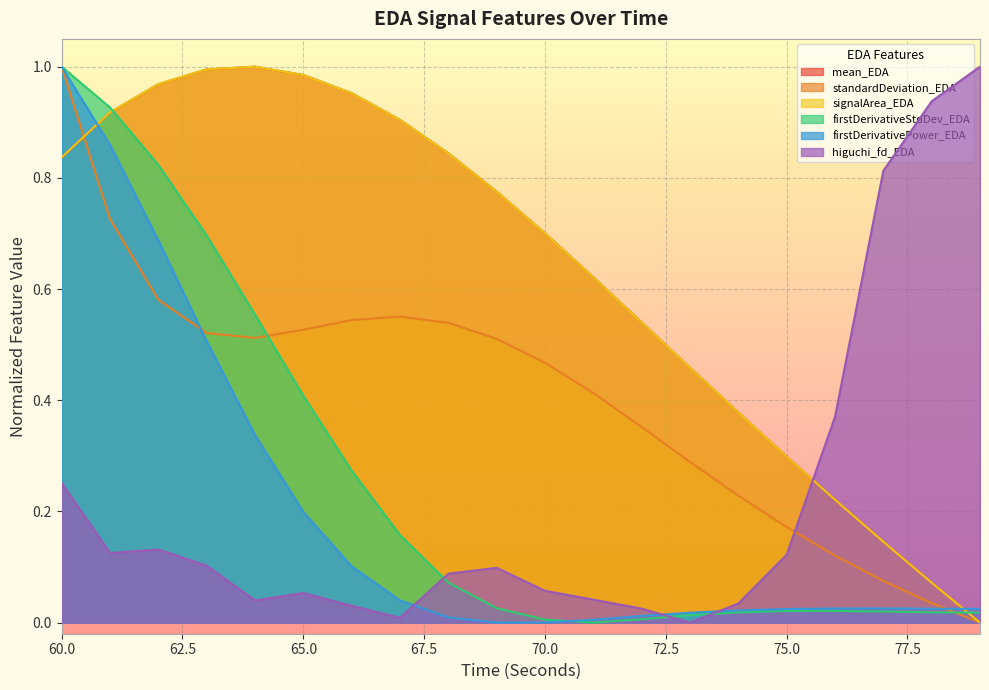

In signalArea_EDA, how many points are higher than both neighbors (excluding endpoints)?

1